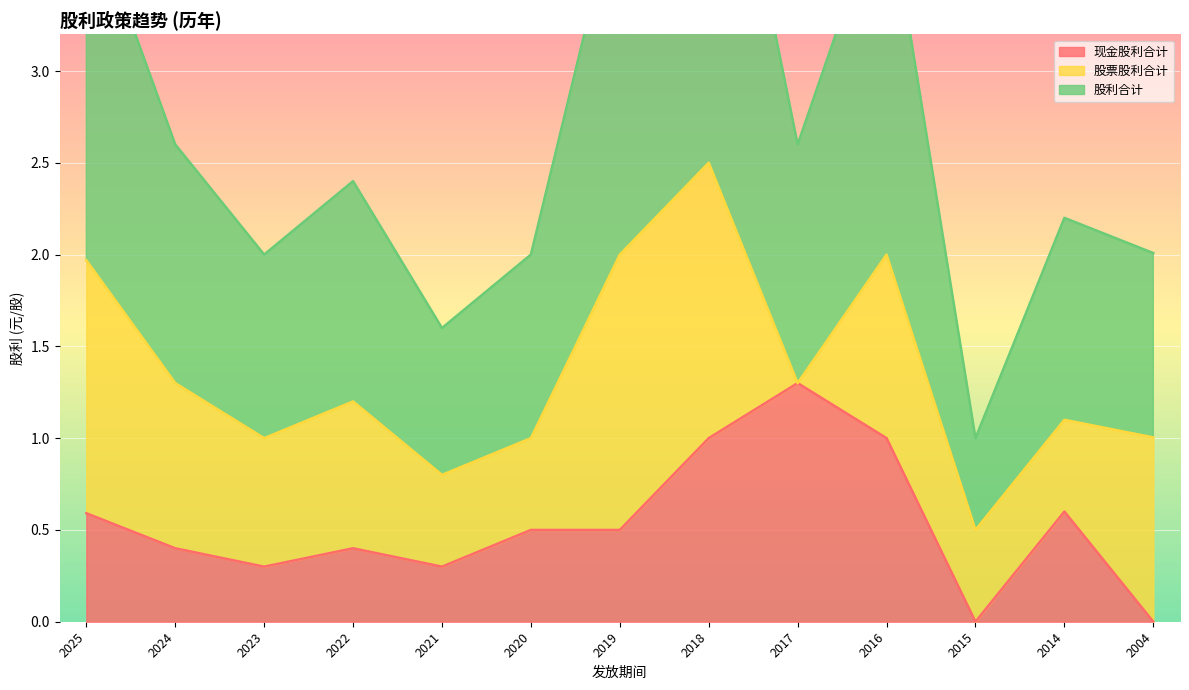

True or false: 股利合计 and 现金股利合计 intersect in this chart.

False